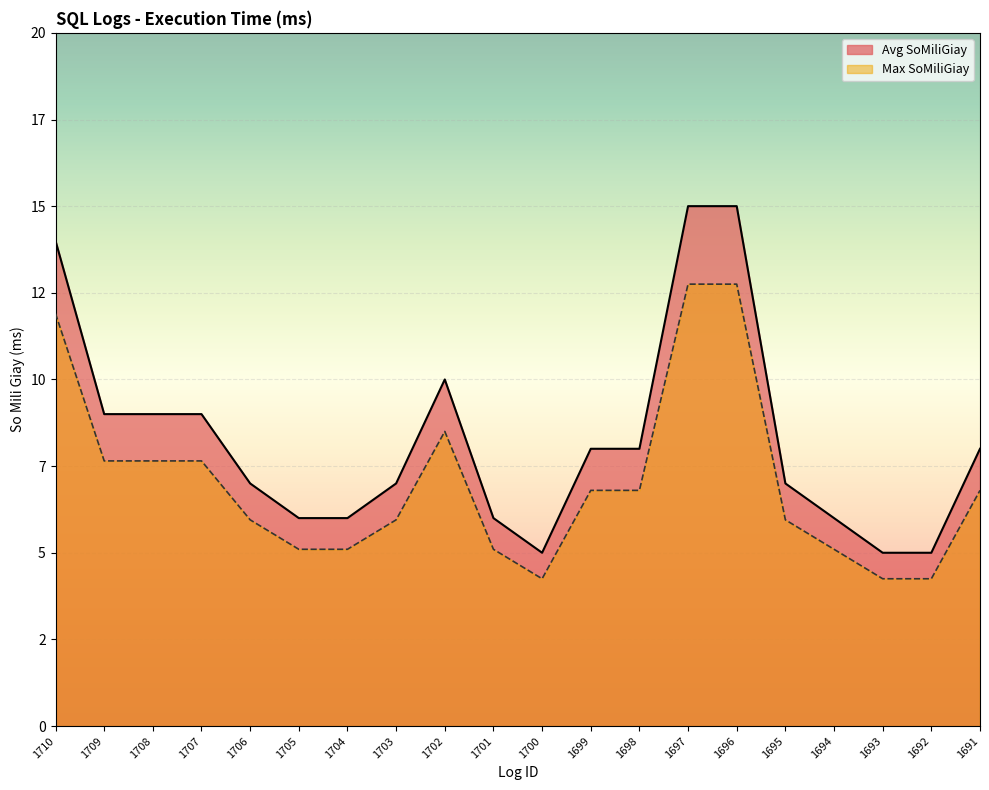

Between 1697 and 1700, which is larger?

1697